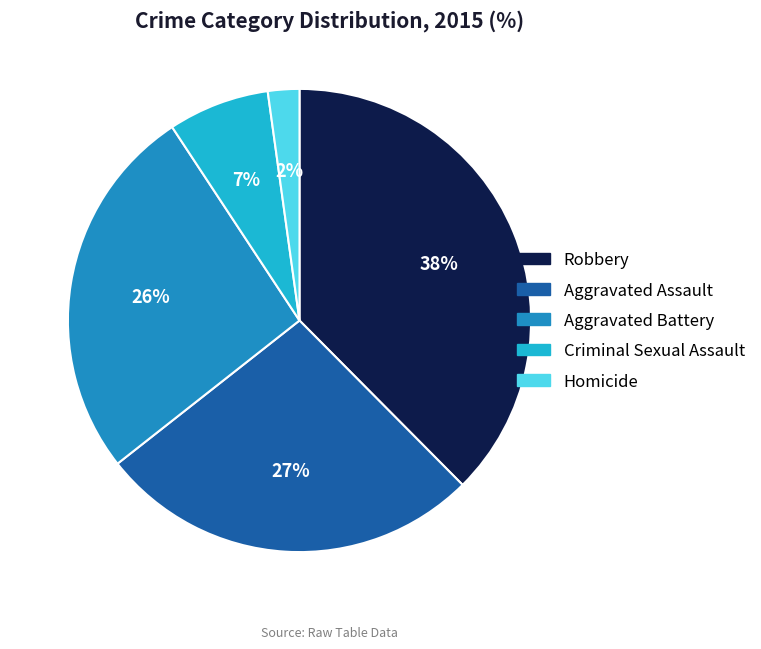

Count the number of slices in the pie.

5